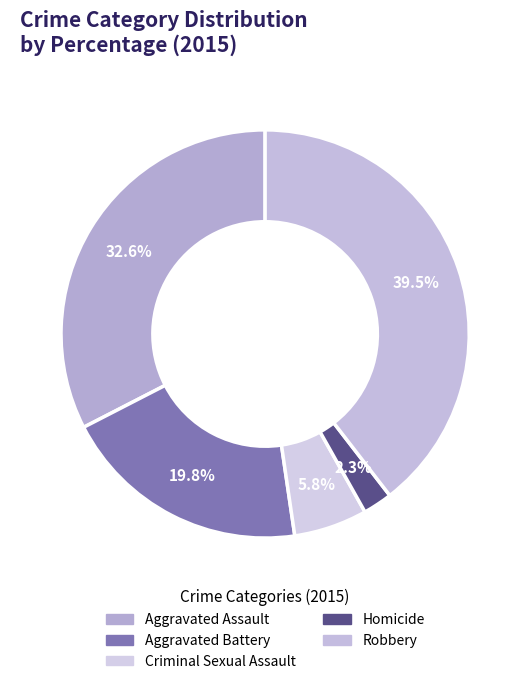

Rank the categories by value from lowest to highest.

Homicide, Criminal Sexual Assault, Aggravated Battery, Aggravated Assault, Robbery